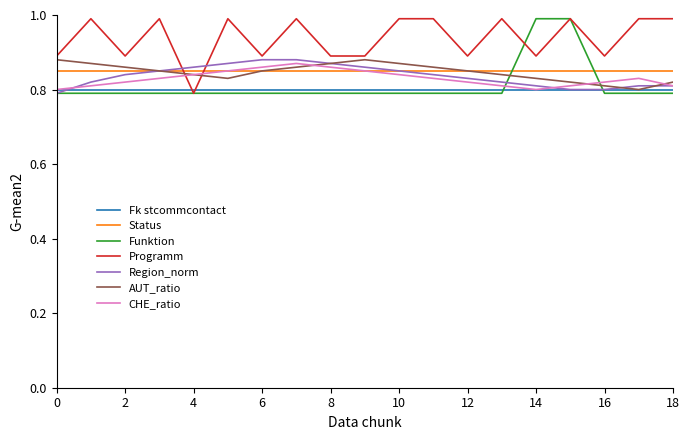

Which series has the largest total across all categories?

Programm